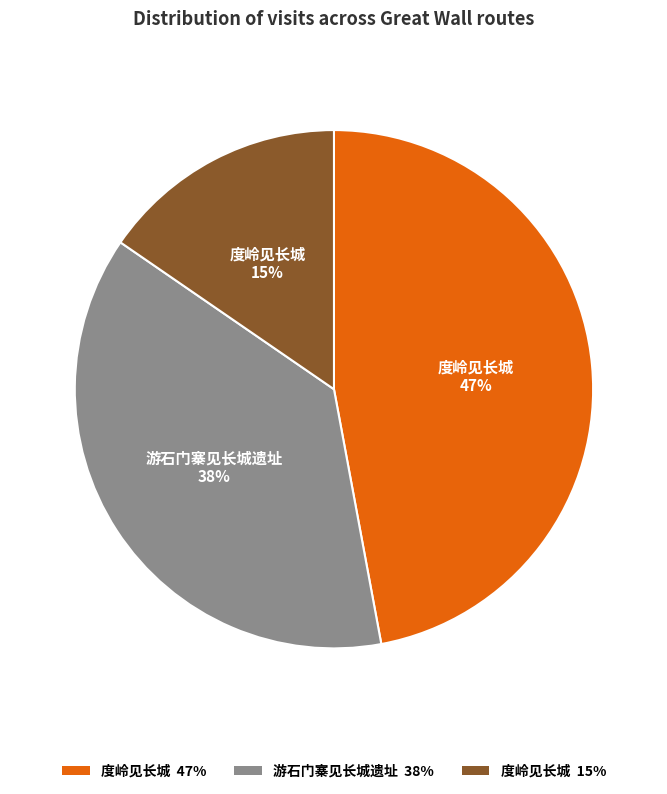

To the nearest percent, what is the difference between the largest and smallest slice percentages?

32%